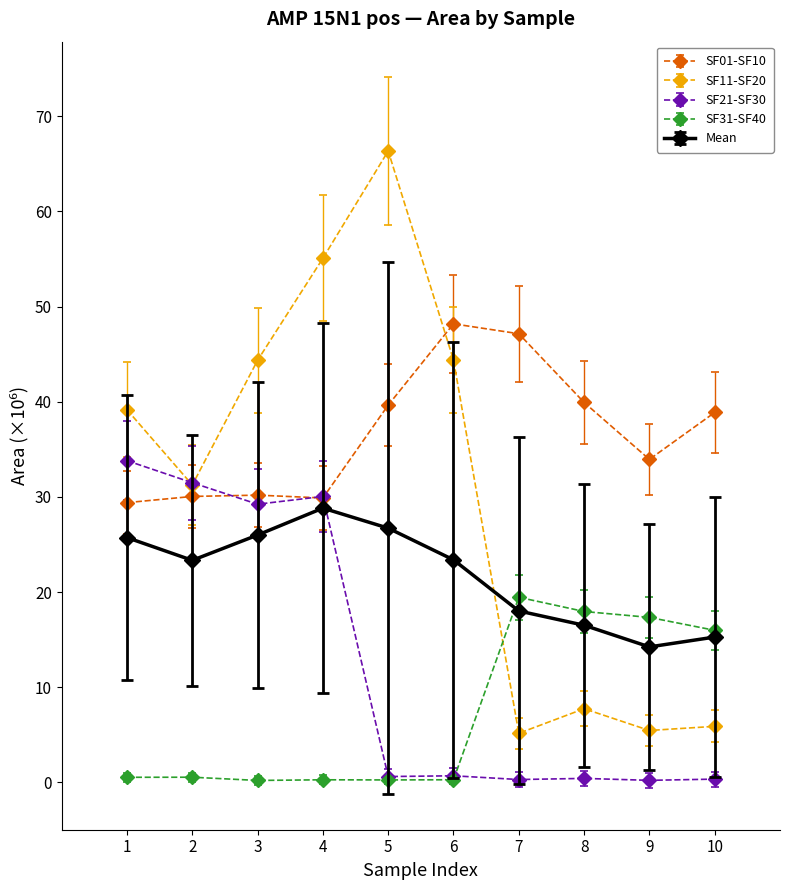

True or false: SF31-SF40 has more than 0 points higher than both neighbors.

True